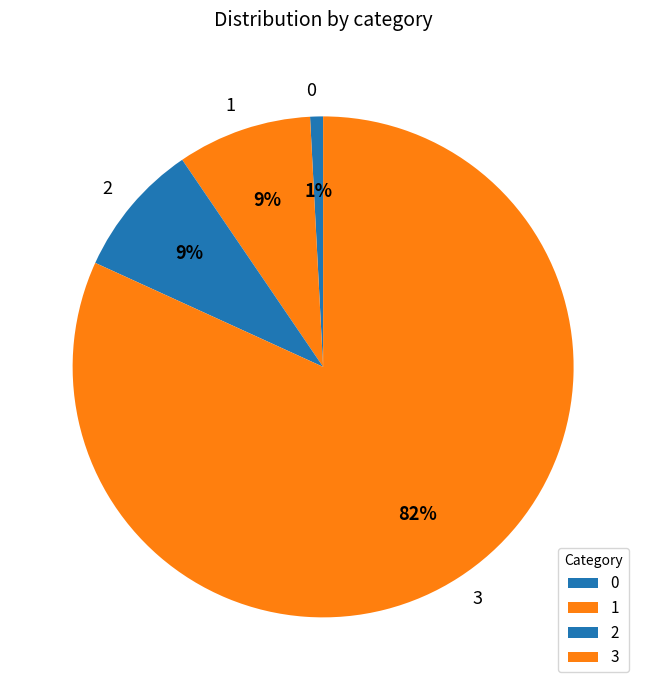

Do 0 and 2 together represent more than half of the pie?

No